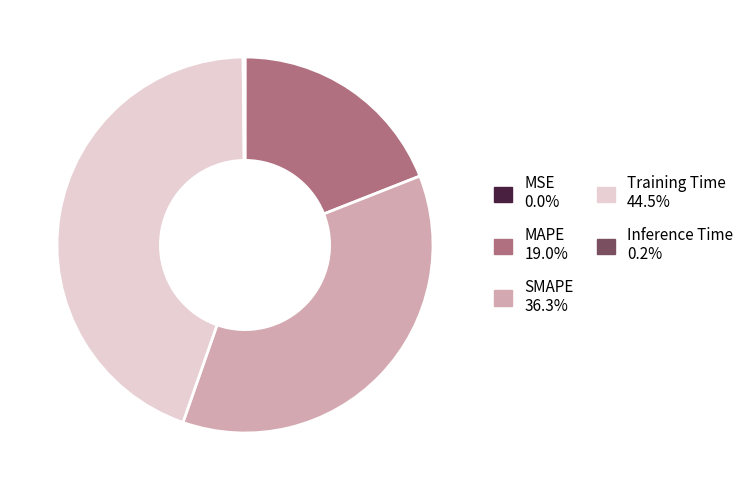

Is the sum of Training Time and MAPE greater than half?

Yes